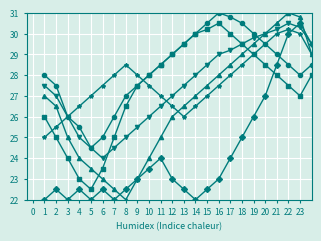

Does the chart display data point markers on the line(s)?

Yes